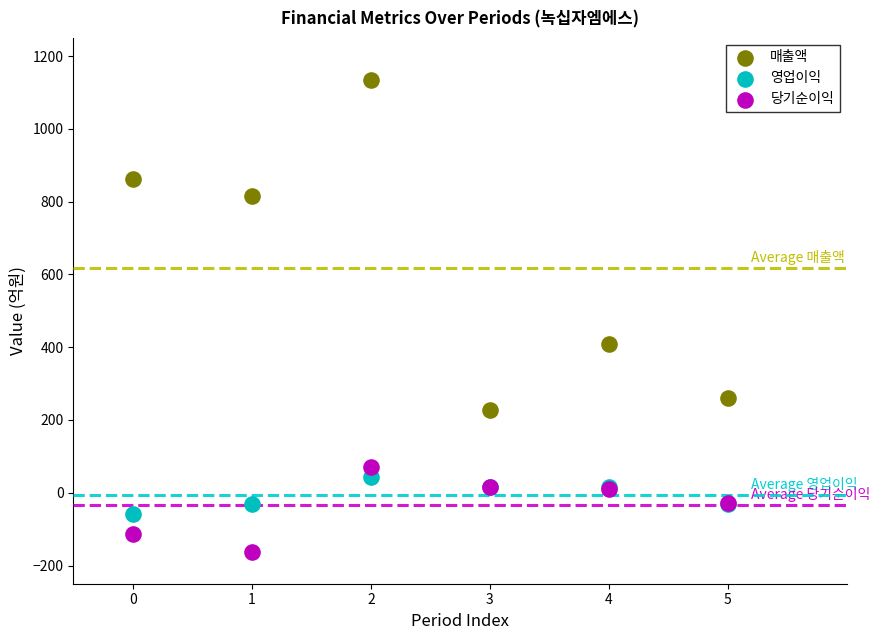

Across all series, what Y value is closest to 485?

410